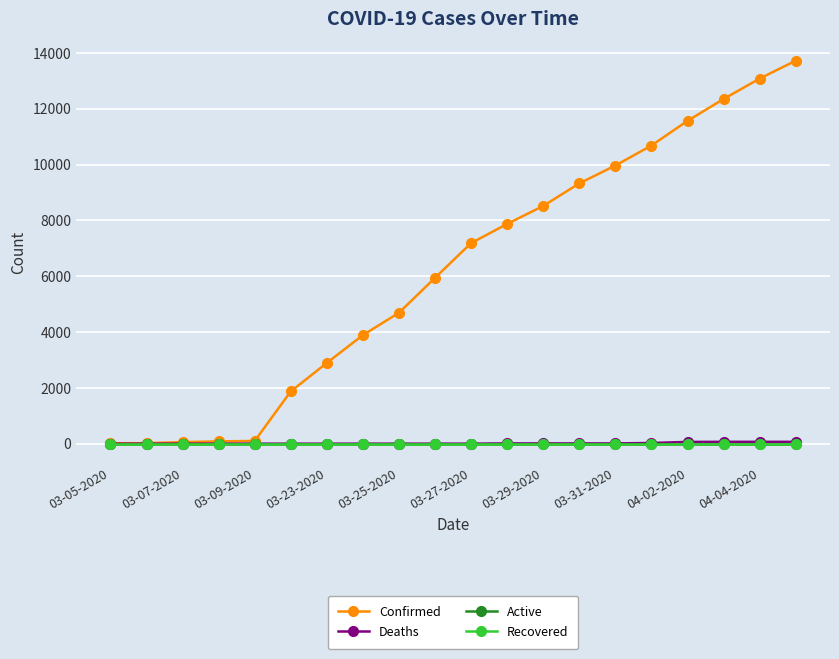

Reading left to right, extract all data points from this chart.

Confirmed: 18	19	57	83	98	1873	2894	3891	4691	5944	7187	7875	8519	9326	9967	10683	11567	12351	13081	13723
Deaths: 0	0	0	0	0	0	0	1	1	1	1	10	10	10	10	25	64	67	67	67
Active: 0	0	0	0	0	0	0	0	0	0	0	0	0	0	0	0	0	0	0	0
Recovered: 0	0	0	0	0	0	0	0	0	0	0	0	0	0	0	0	0	0	0	0